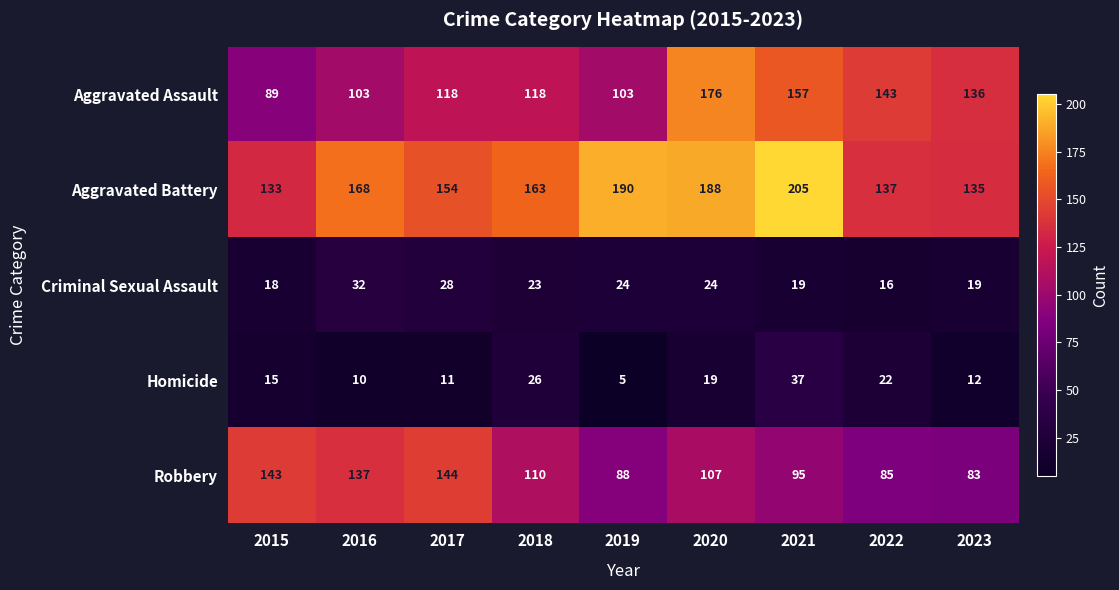

What value does the Aggravated Assault series have at 2015, to the nearest 10?

90